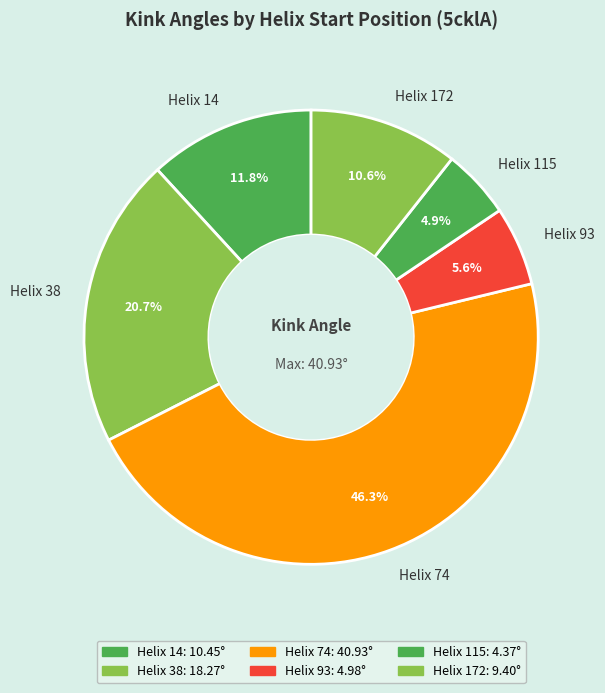

Rank the categories by value from highest to lowest.

Helix 74, Helix 38, Helix 14, Helix 172, Helix 93, Helix 115